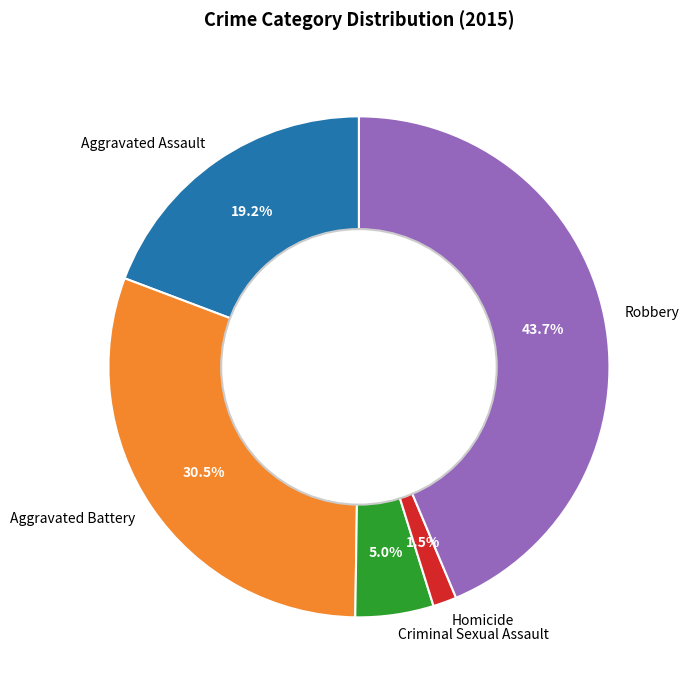

Which slice is the largest?

Robbery